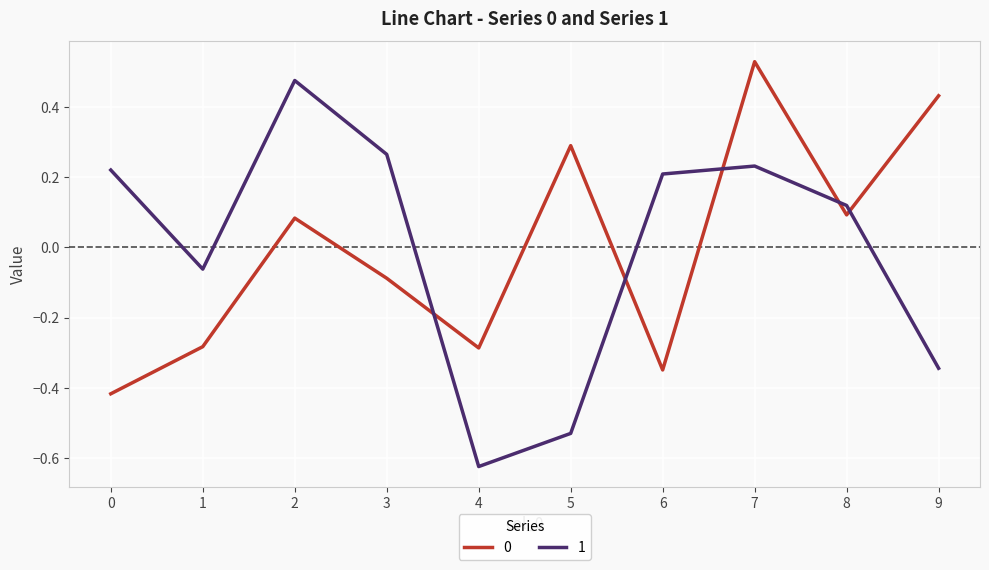

How many negative values does the 0 series have?

5